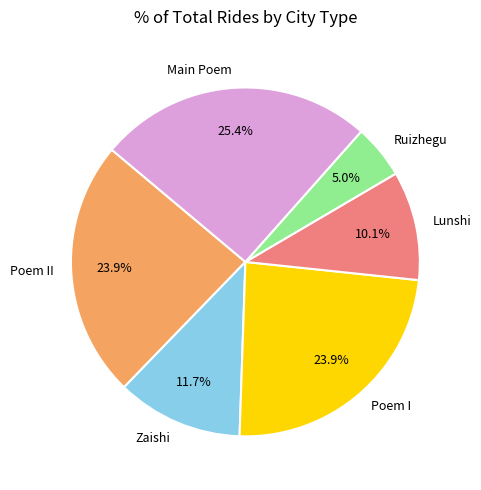

Does any single category account for the majority?

No